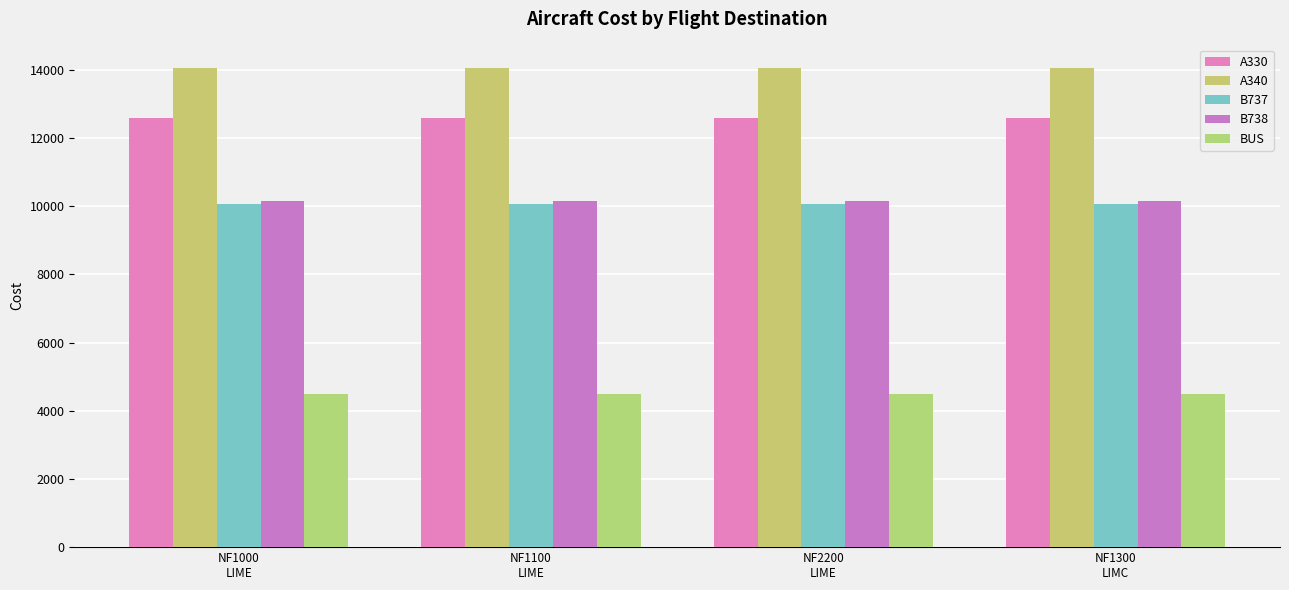

How many bars are there in total?

20